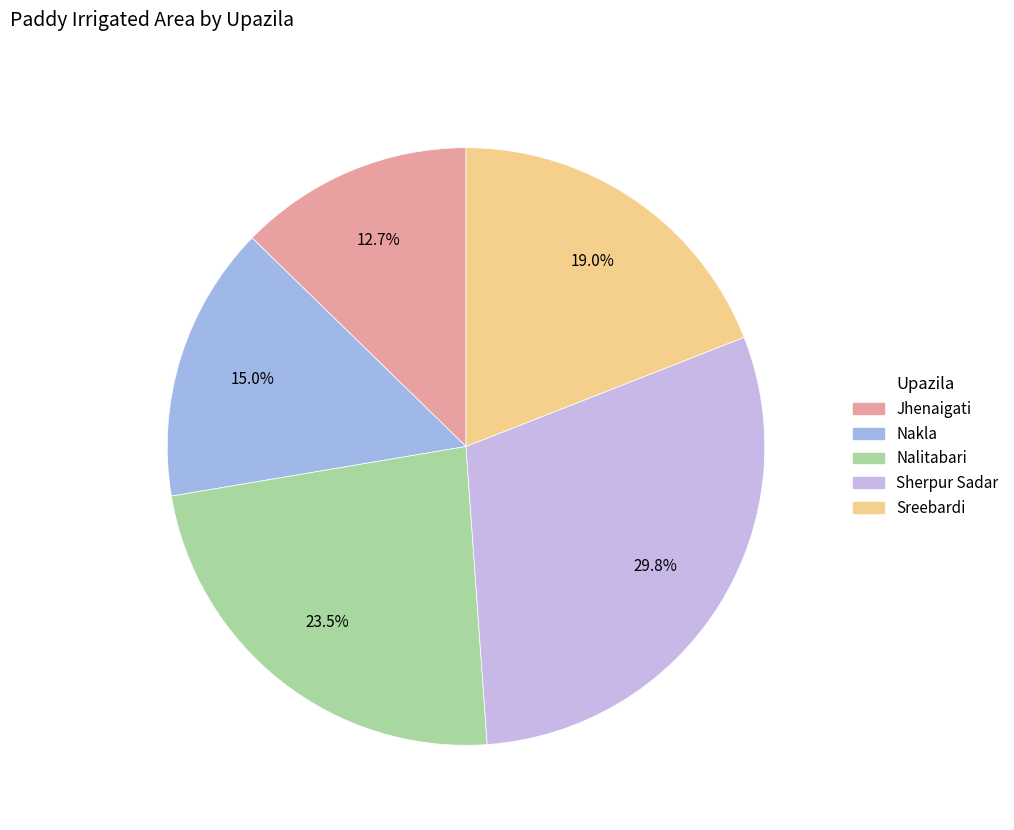

What percentage is NOT represented by Sreebardi?

81.0%